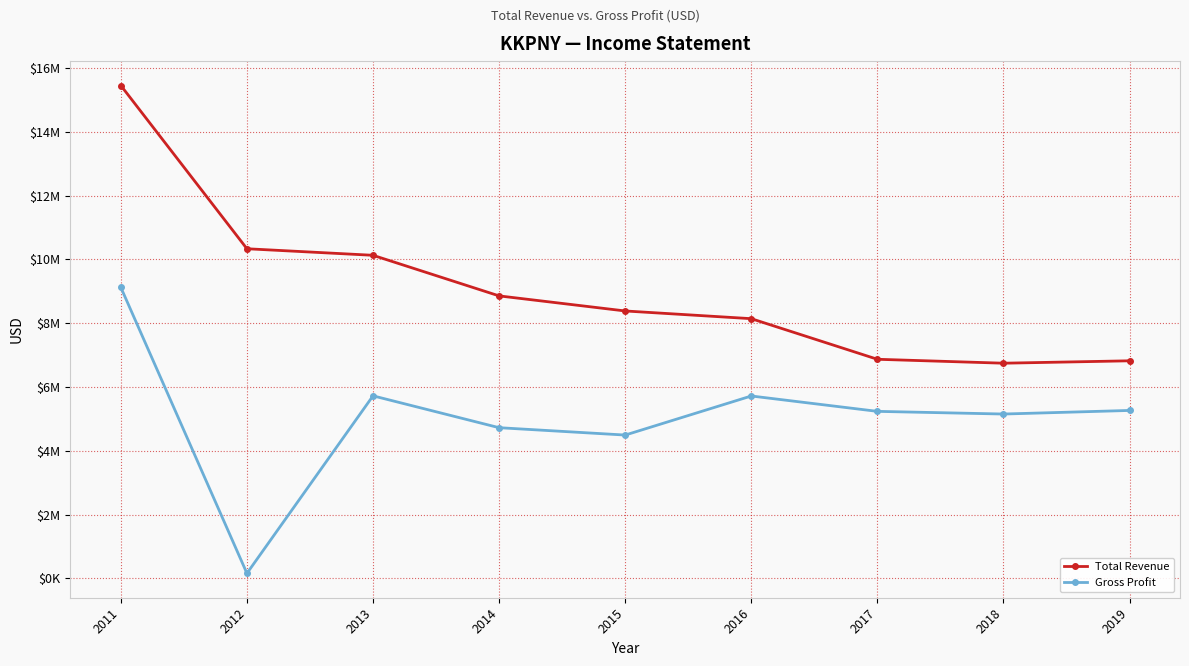

What are all the series names shown in the legend?

Total Revenue, Gross Profit